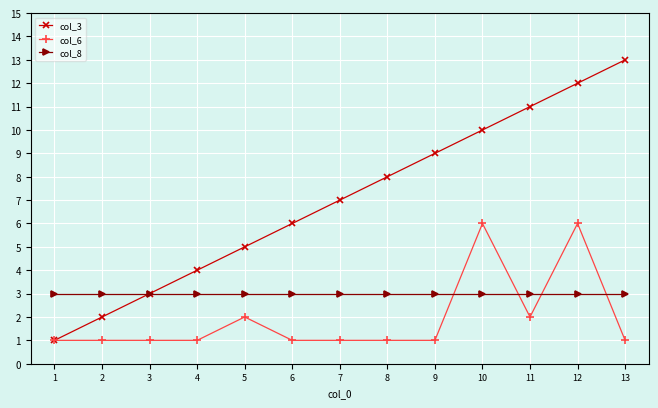

What is the difference between the col_3 values at 8 and 7?

1